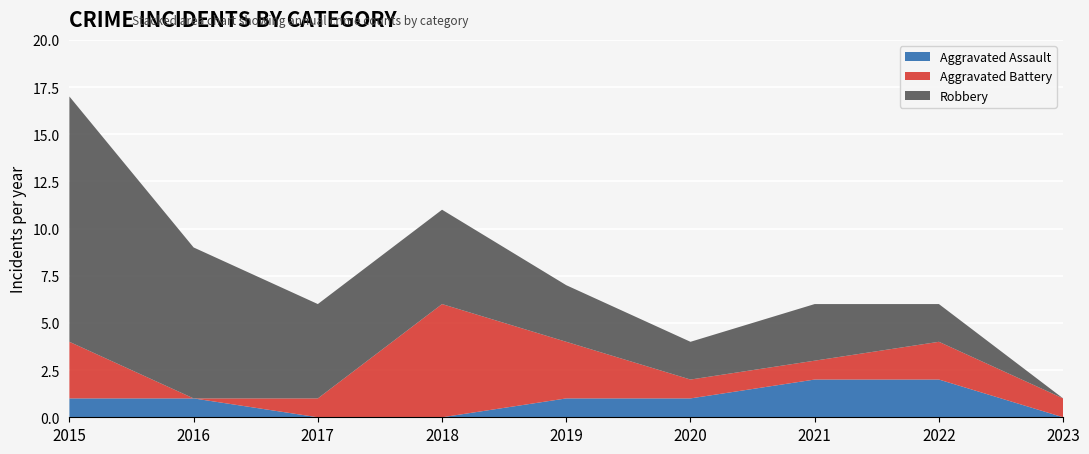

Reading left to right, what are all the values shown in this chart?

Aggravated Assault: 2015=1	2016=1	2017=0	2018=0	2019=1	2020=1	2021=2	2022=2	2023=0
Aggravated Battery: 2015=3	2016=0	2017=1	2018=6	2019=3	2020=1	2021=1	2022=2	2023=1
Robbery: 2015=13	2016=8	2017=5	2018=5	2019=3	2020=2	2021=3	2022=2	2023=0